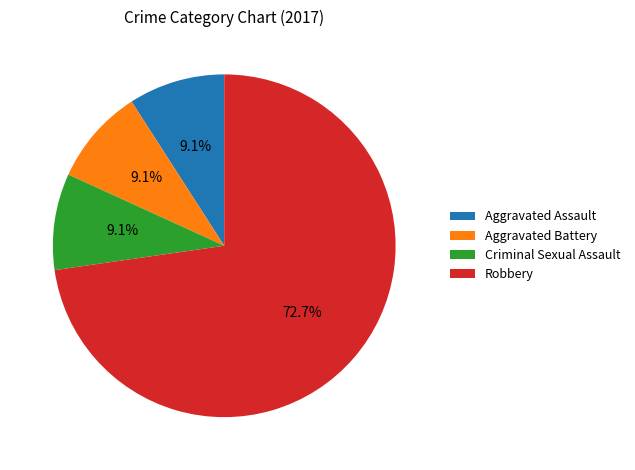

How many segments does this pie chart have?

4